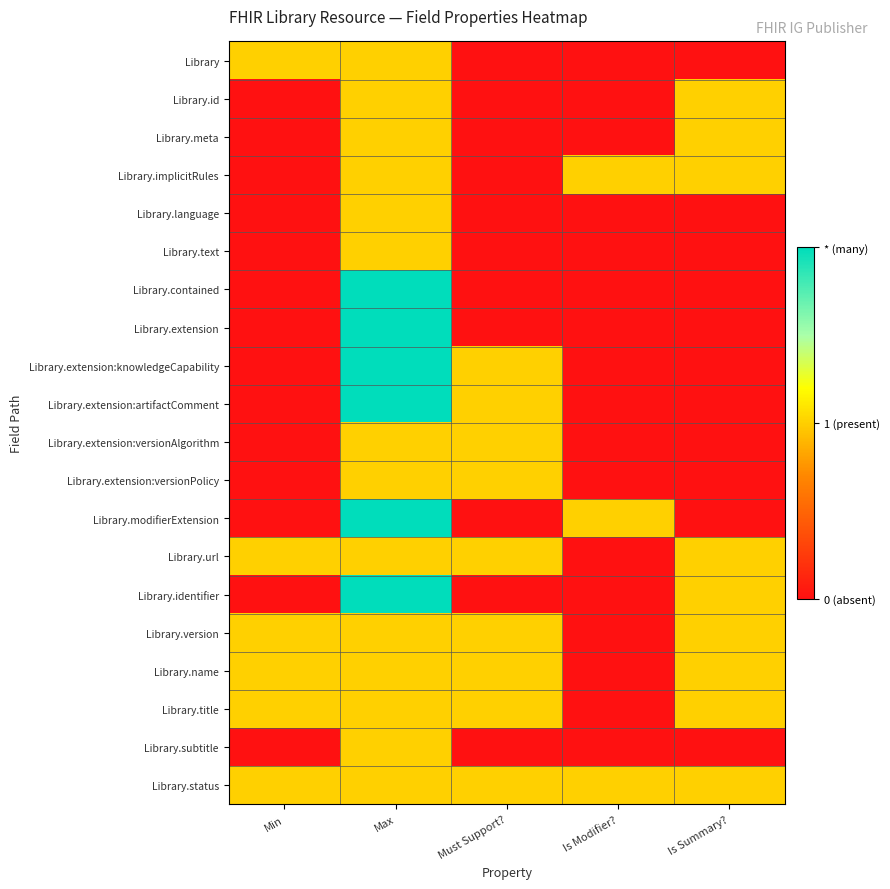

Count the number of data series in this chart.

20